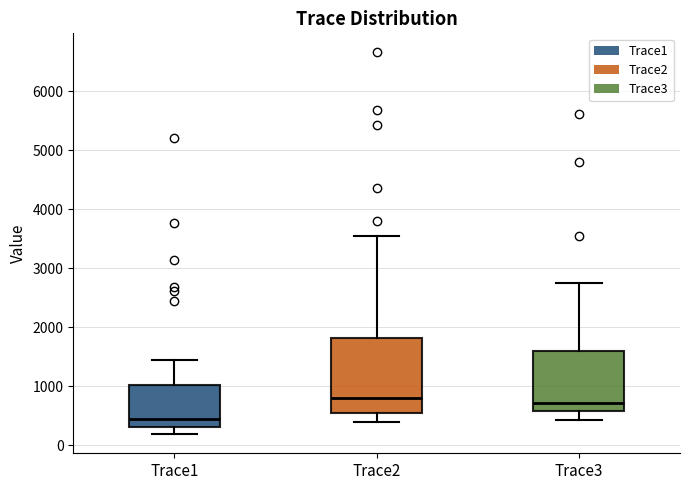

Comparing the boxes themselves (not the whiskers), which one is the tallest?

Trace2